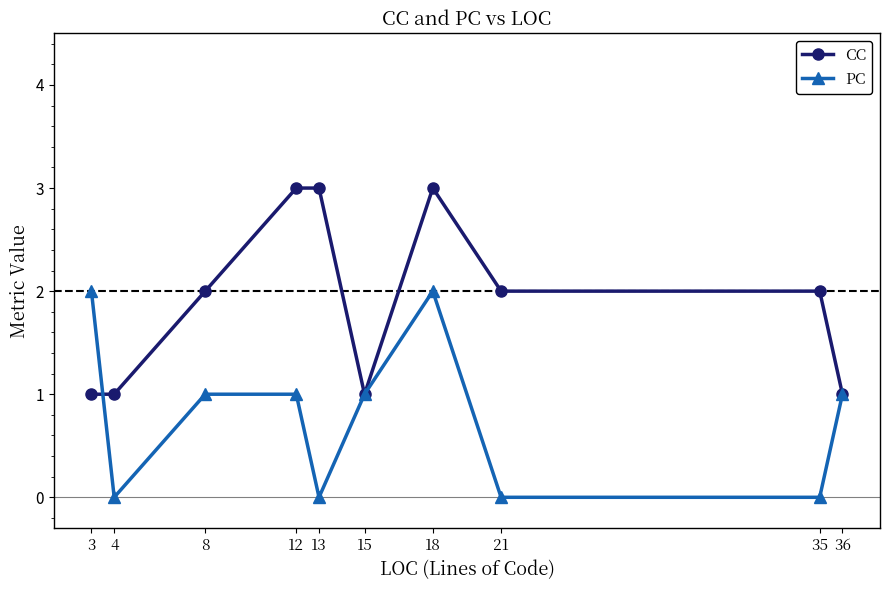

Between 18 and 36, which series saw the biggest shift?

CC